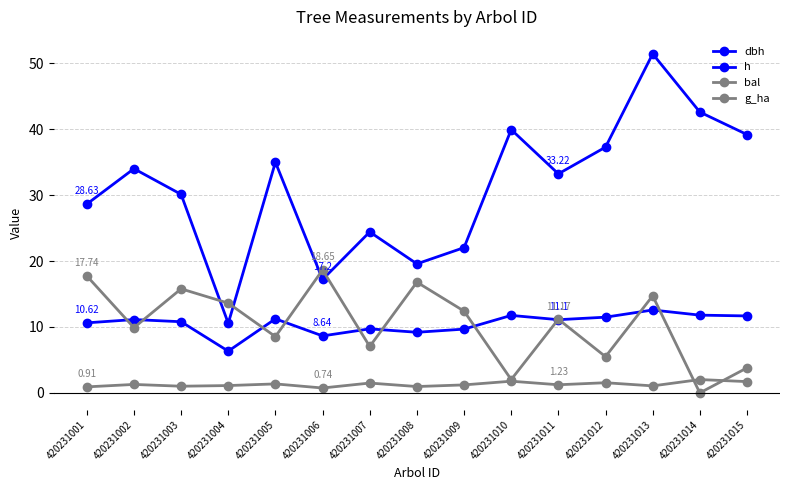

The value of g_ha at 420231013 is 1.6. True or false?

False